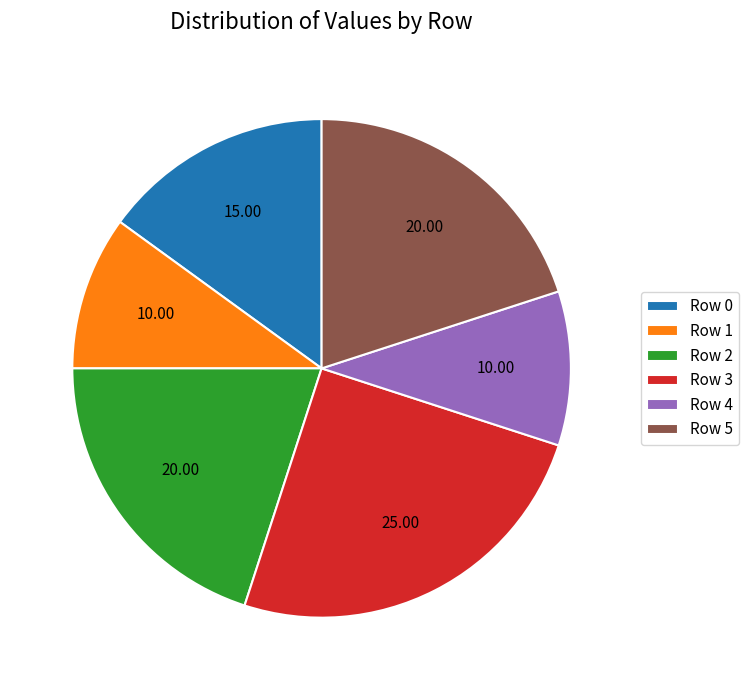

Which has a higher value, Row 2 or Row 1?

Row 2